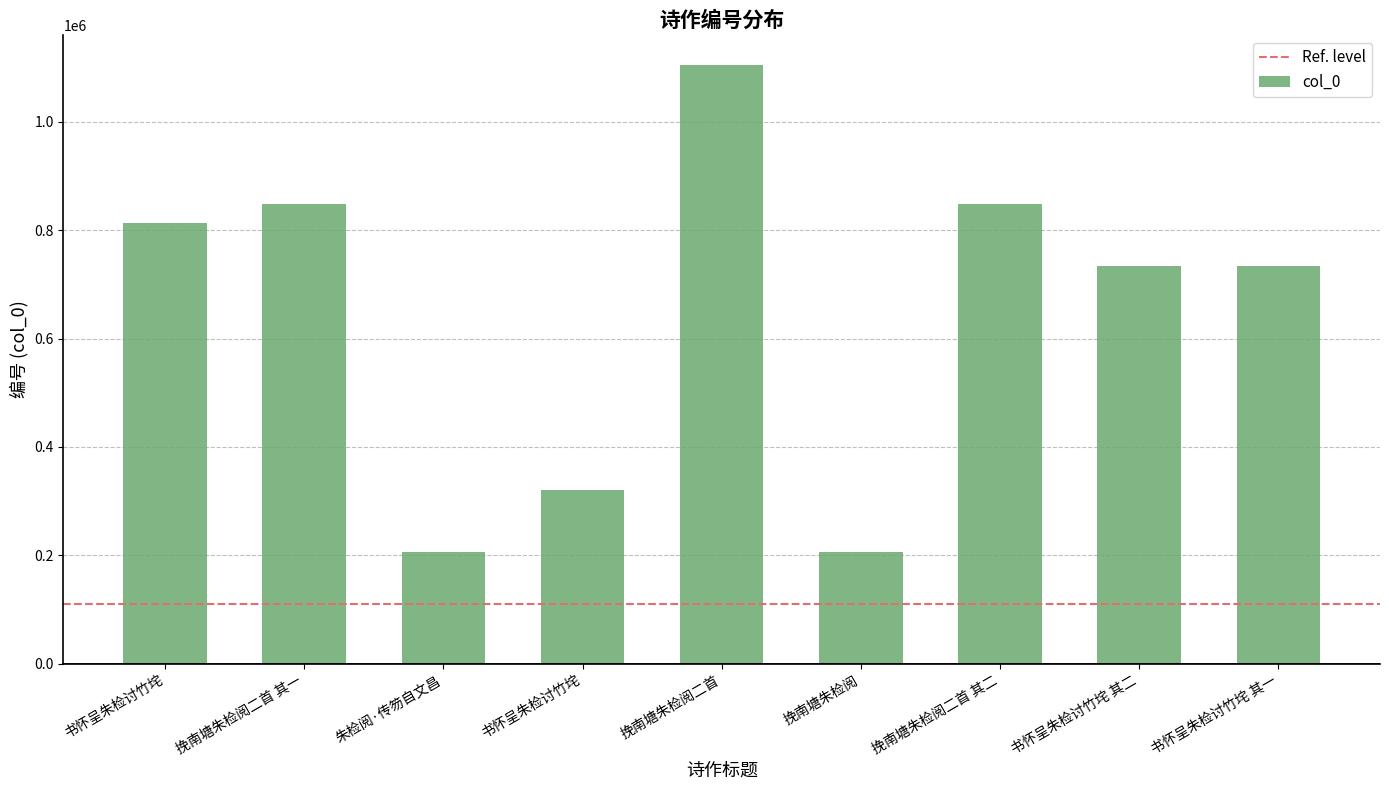

Rank the categories by value from lowest to highest.

挽南塘朱检阅, 朱检阅·传笏自文昌, 书怀呈朱检讨竹垞, 书怀呈朱检讨竹垞 其一, 书怀呈朱检讨竹垞 其二, 书怀呈朱检讨竹垞, 挽南塘朱检阅二首 其二, 挽南塘朱检阅二首 其一, 挽南塘朱检阅二首